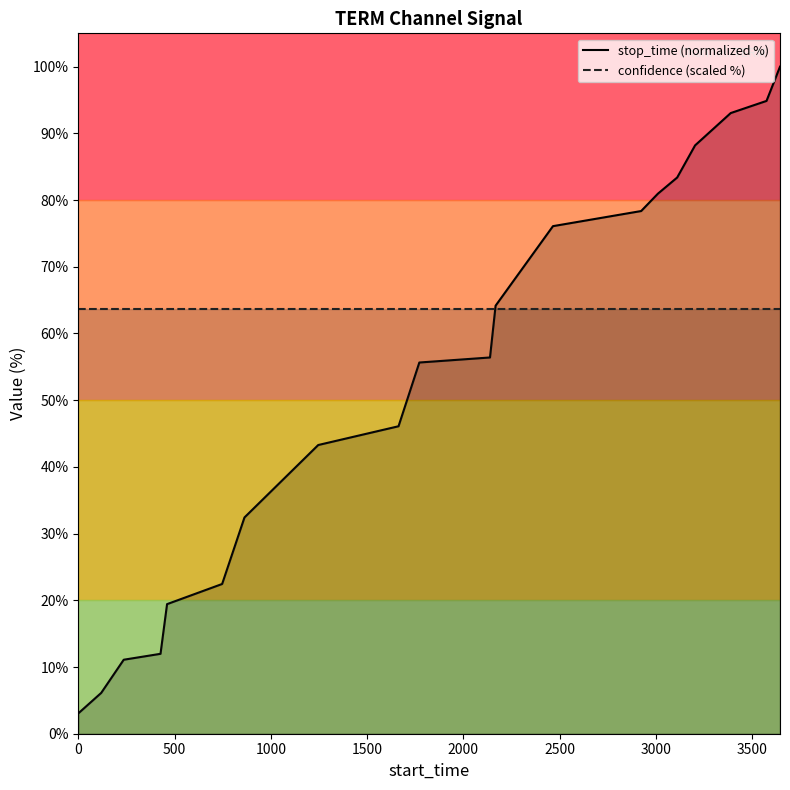

Count the number of data series in this chart.

2